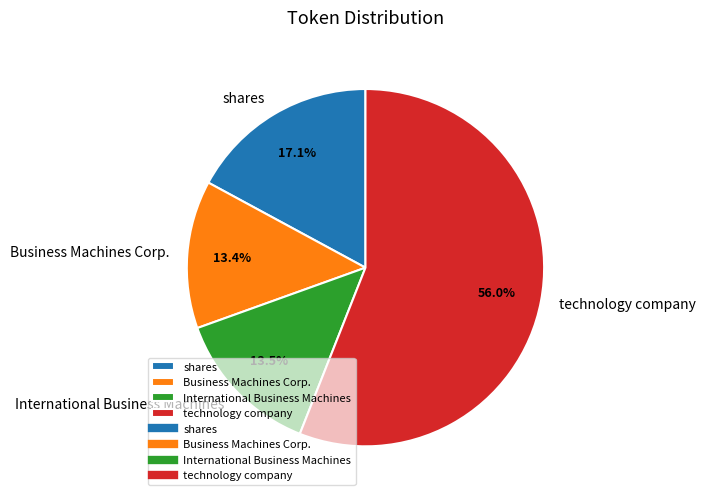

Which has a higher value, technology company or International Business Machines?

technology company